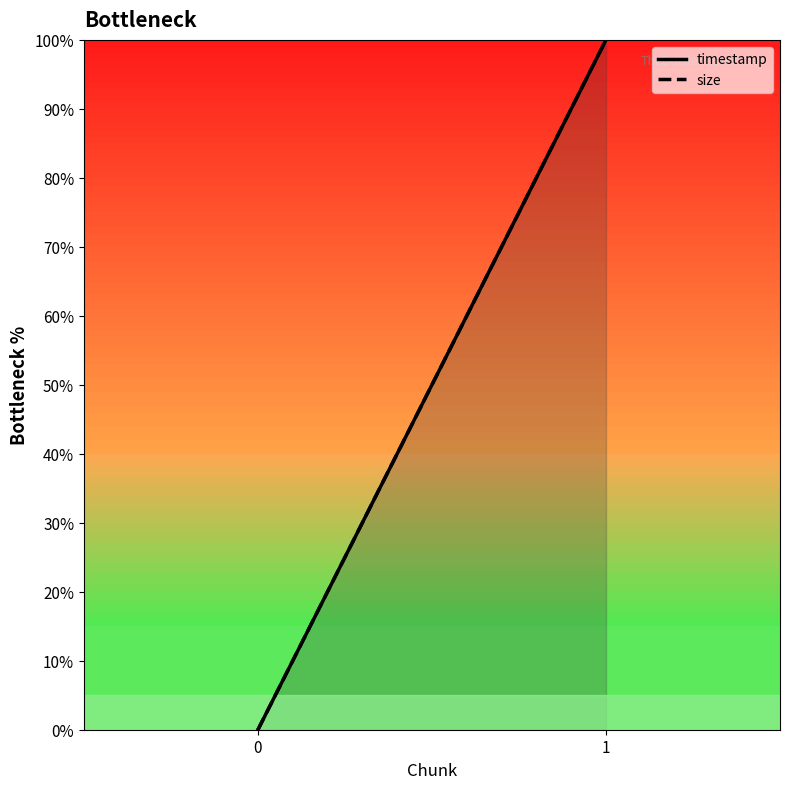

What are all the series names shown in the legend?

timestamp, size